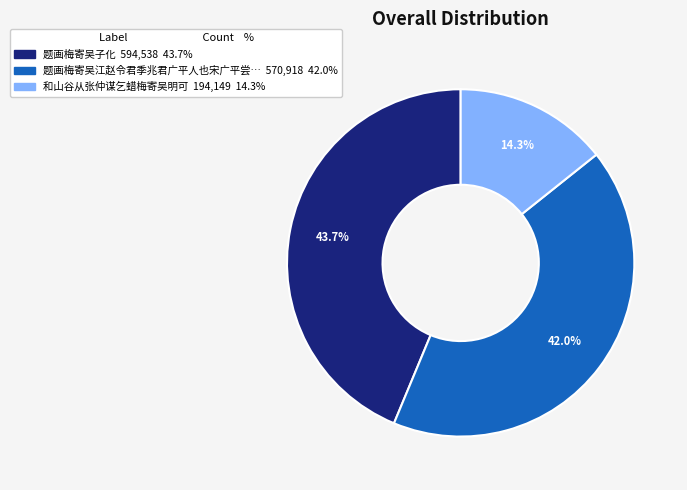

Count the number of slices in the pie.

3